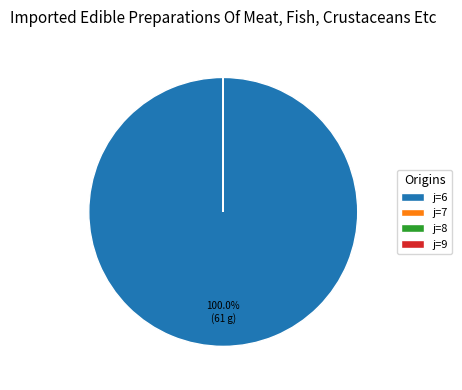

Which category accounts for the majority?

j=6